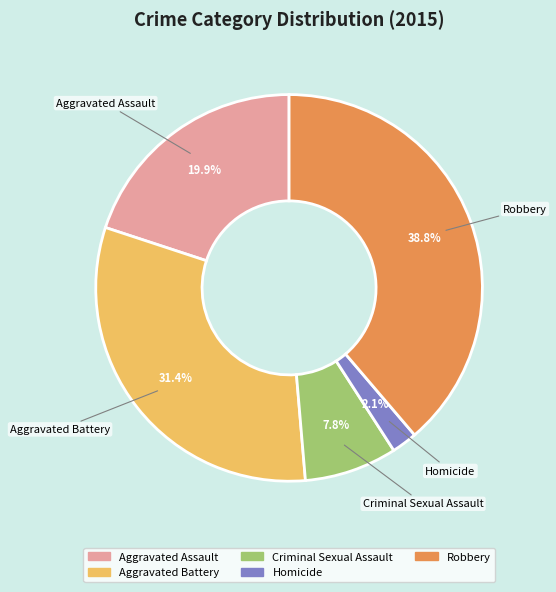

How many slices are in this pie chart?

5